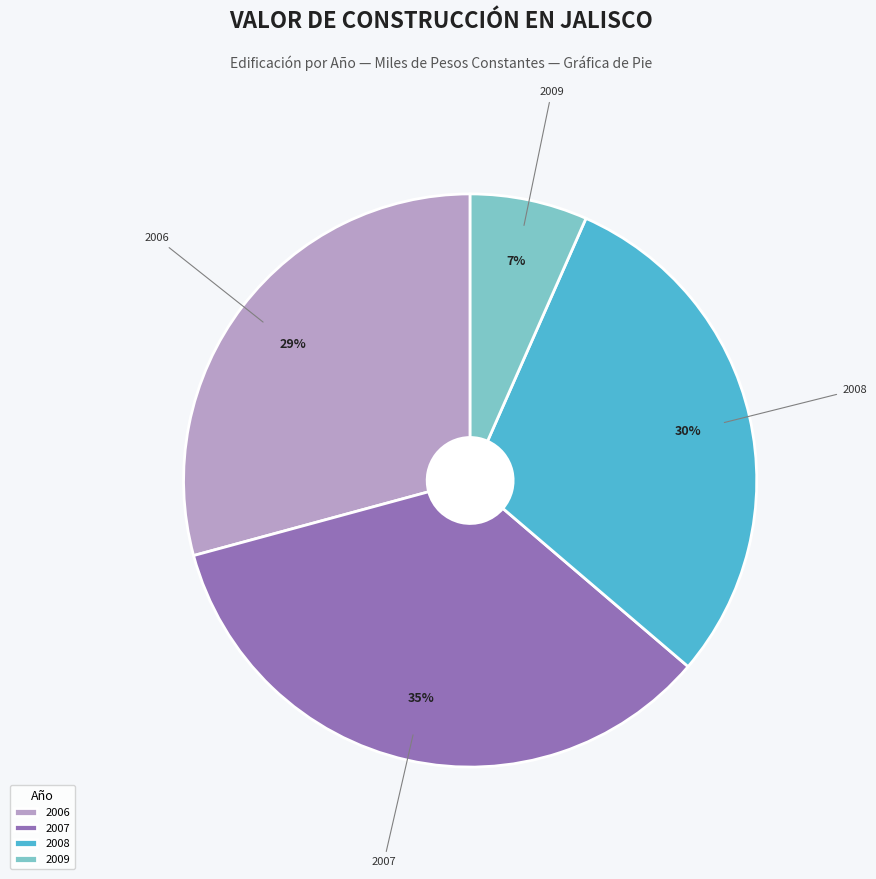

True or false: 2006 accounts for 29% of the total.

True